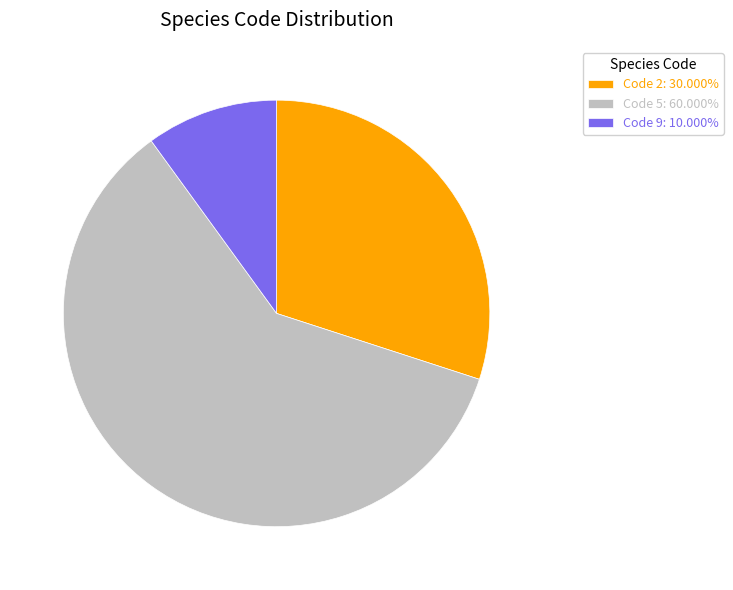

Approximately how many times larger is the value at Code 2: 30.000% compared to Code 5: 60.000%?

0.5